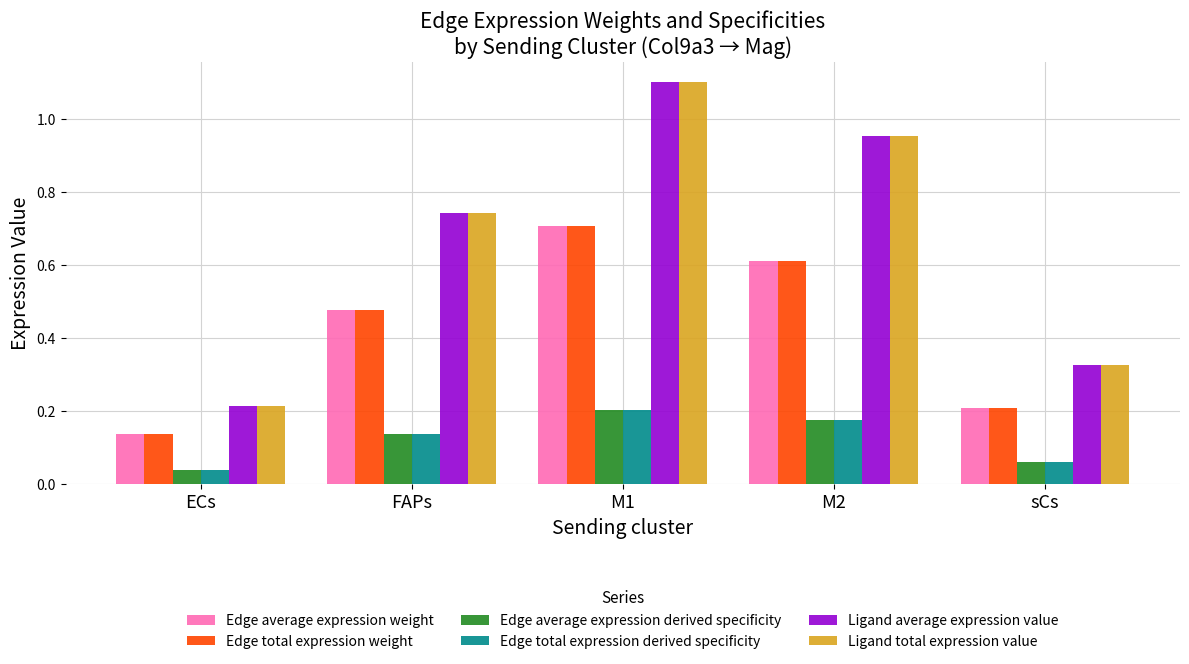

List the labels in order of Edge total expression weight value, largest first.

M1, M2, FAPs, sCs, ECs